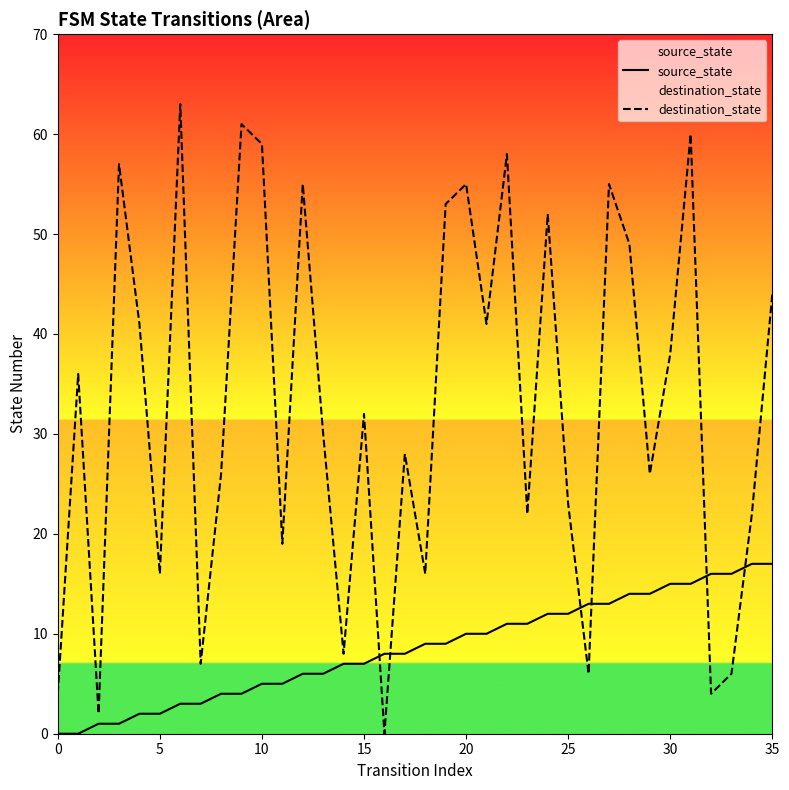

Is the value of source_state at 35 greater than the value of destination_state at 12?

No